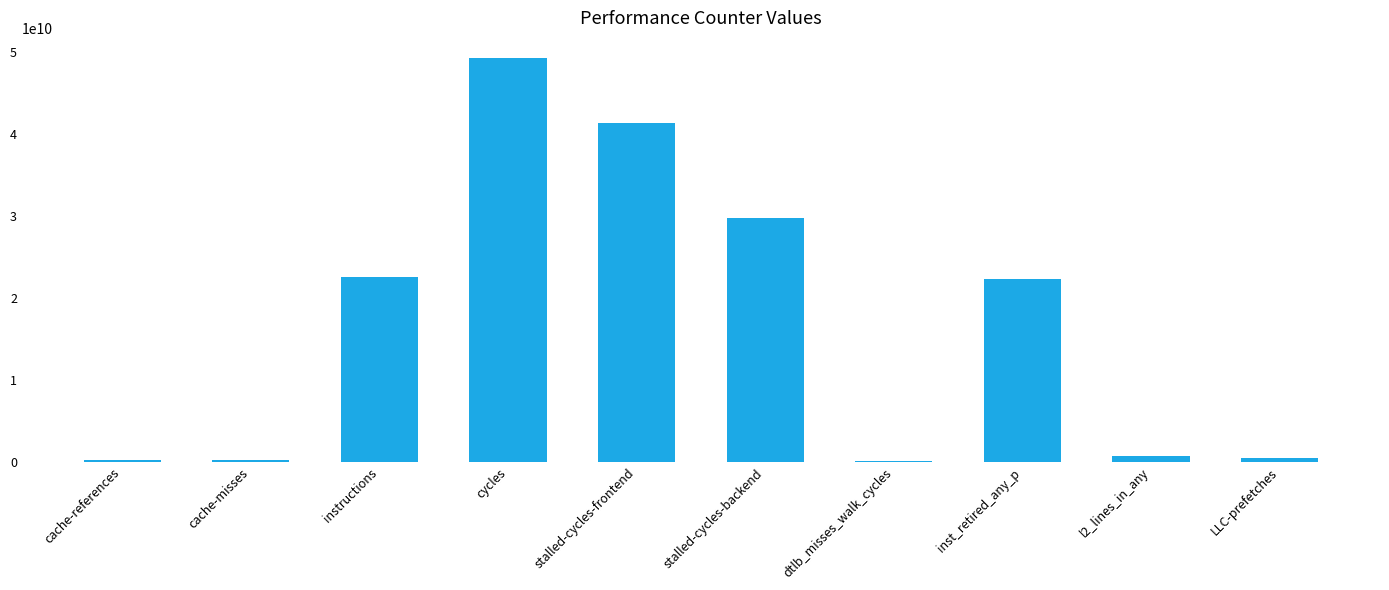

At which category does the chart reach its peak across all series?

cycles